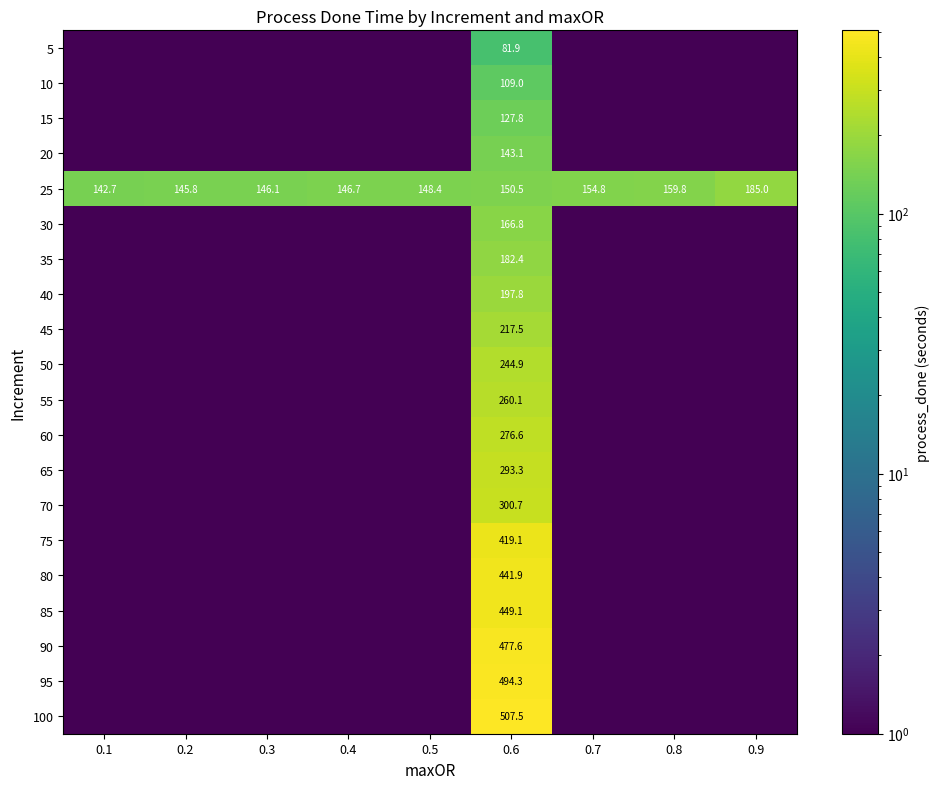

What is the total value across all series at 0.6?

5541.9